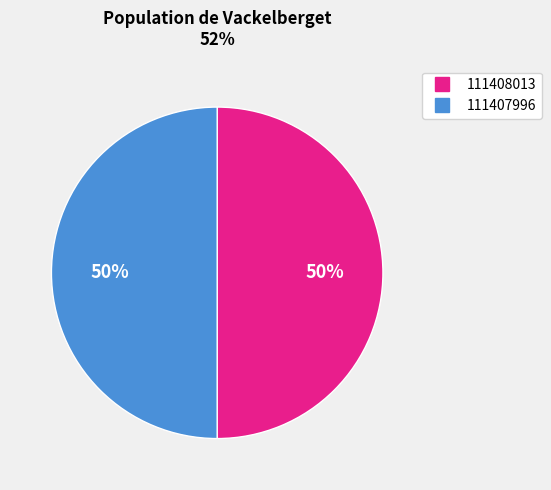

To the nearest percent, what percentage of the pie is 111407996?

50%